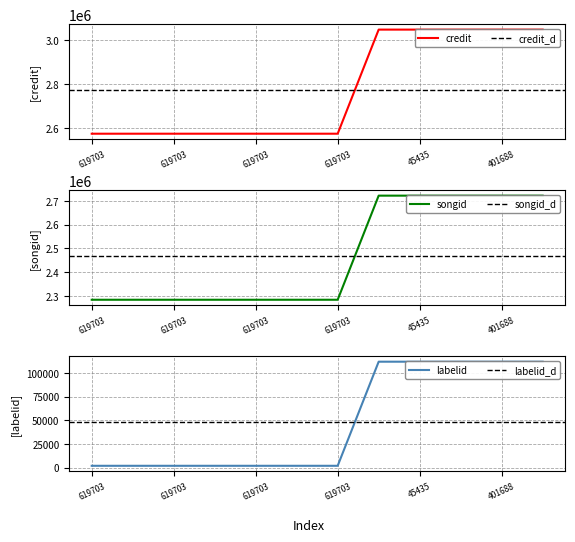

Is the value of labelid at 45435 greater than the value of songid at 619703?

No